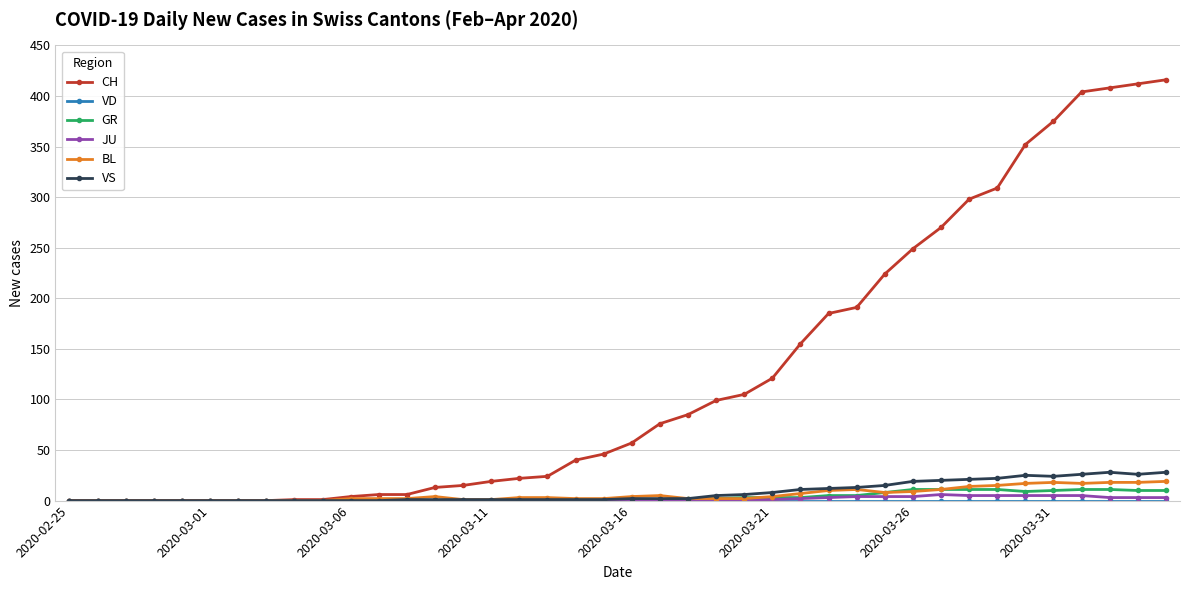

How many JU values are between 0 and 3?

31